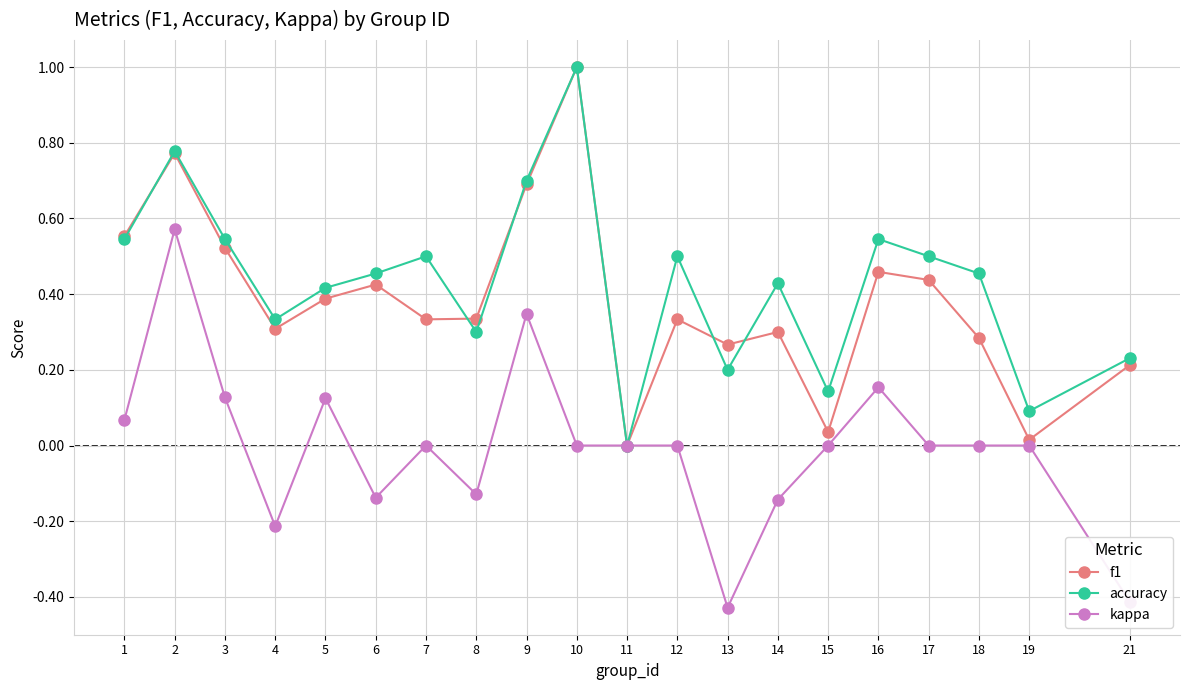

What is the maximum value for accuracy?

1.0